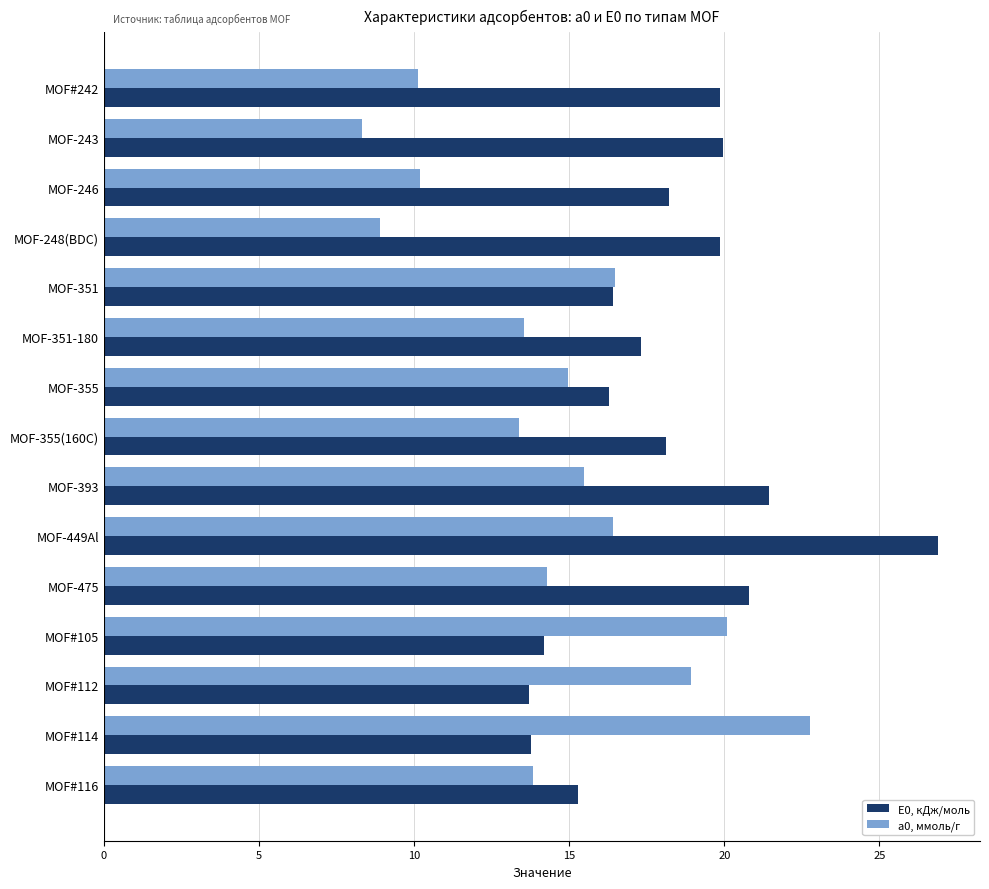

What is the spread (max minus min) of values at MOF-243?

11.6